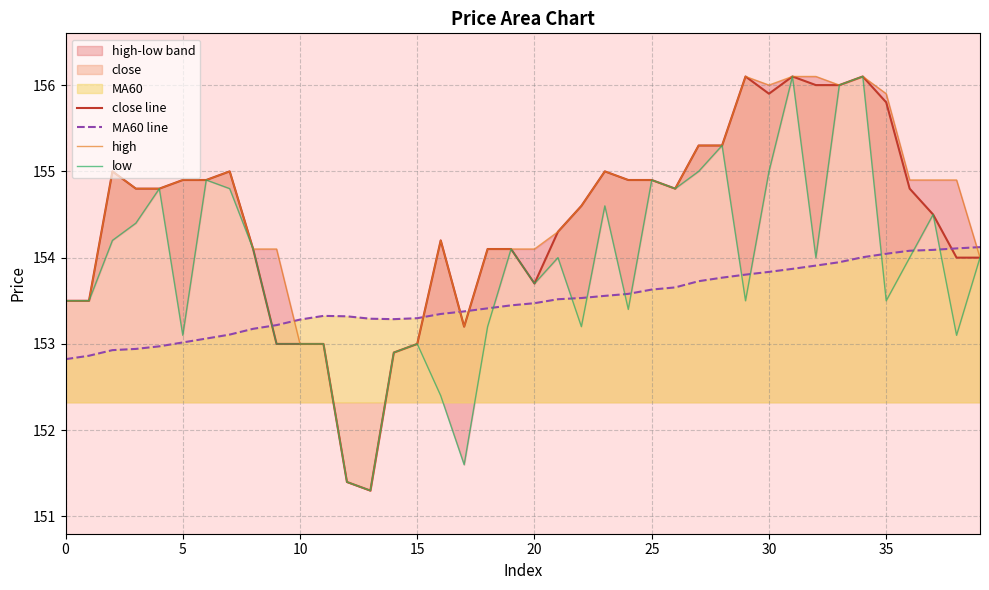

How many lines are shown in the chart?

4